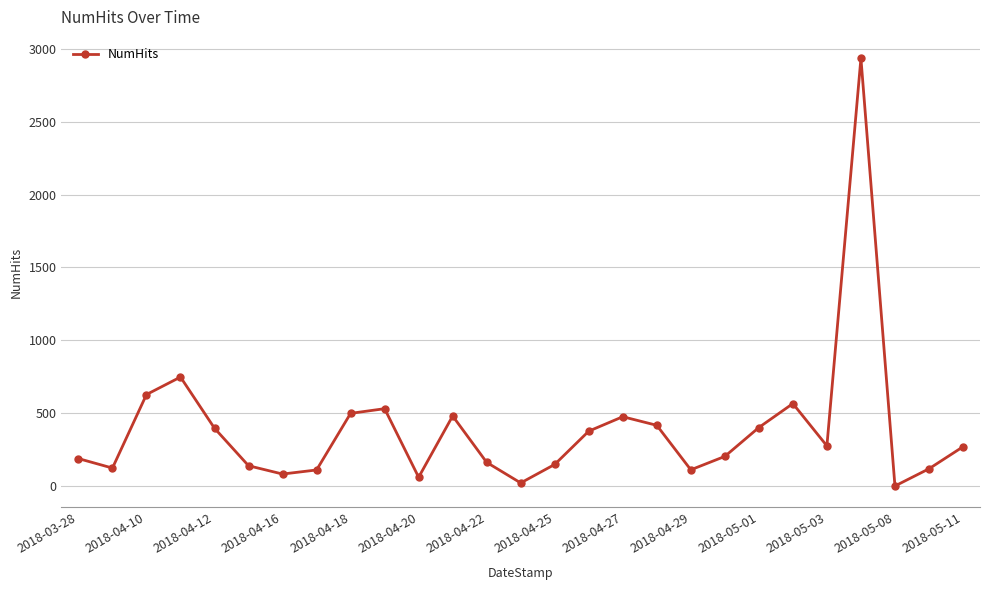

What is the difference between the second highest and second lowest values?

726